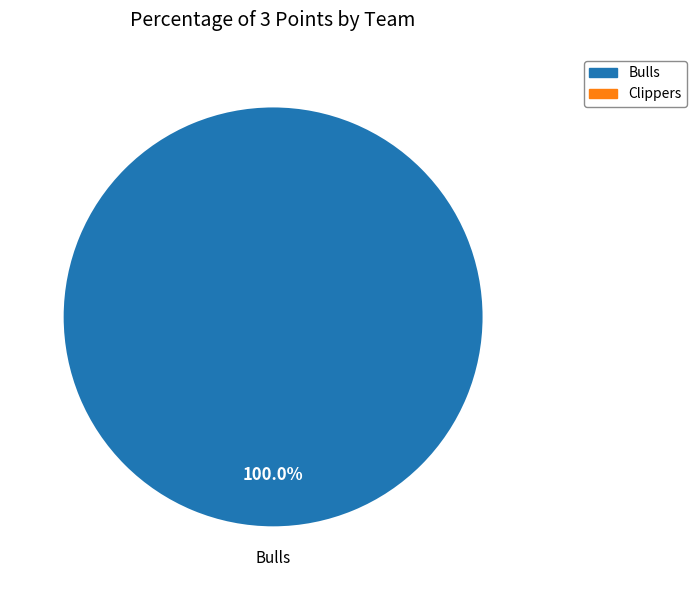

Is there any slice that represents more than half of the pie?

Yes